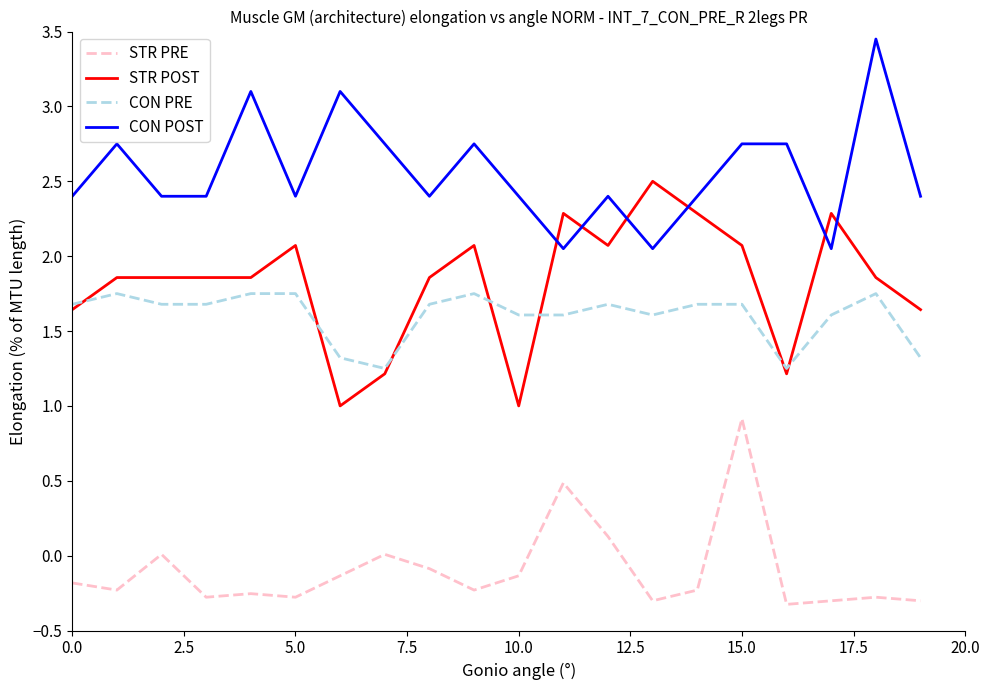

Which series has the largest total across all categories?

CON POST